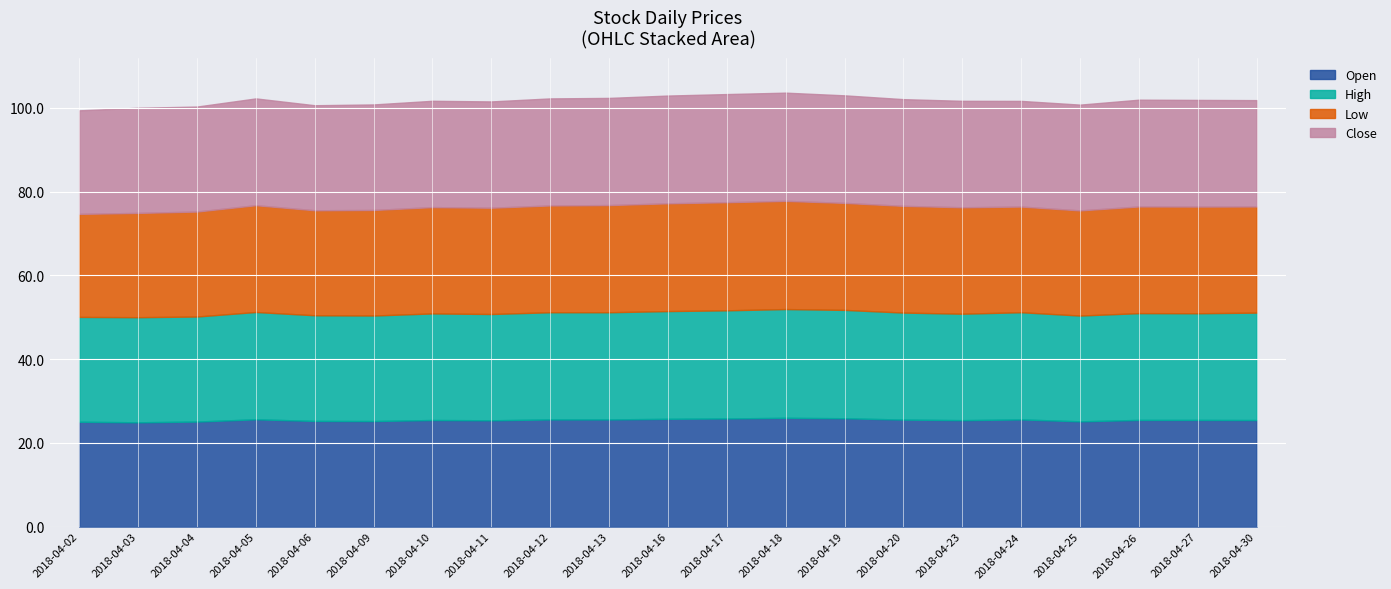

What is the lowest value of the Open series?

24.9